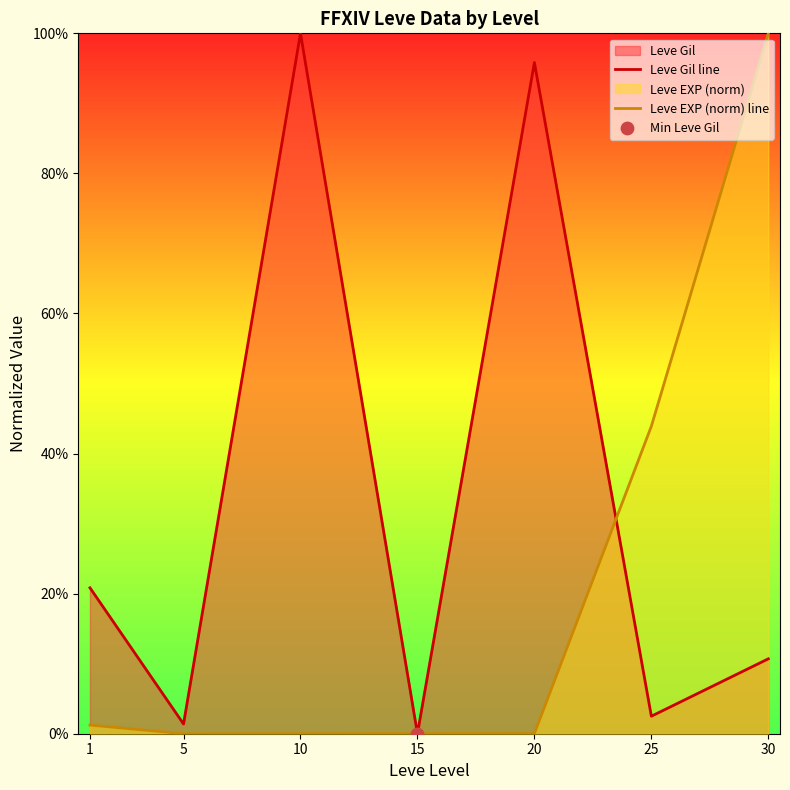

Is the value of Leve EXP (norm) line at 1 greater than the value of Leve Gil line at 20?

No